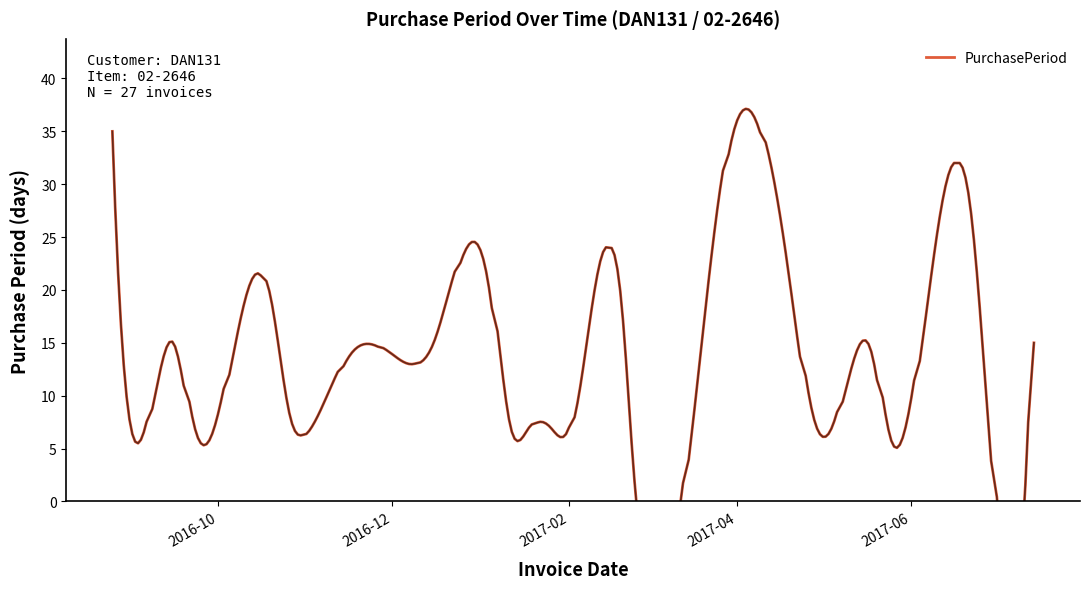

Reading left to right, transcribe all the data shown in this chart.

2016-08-25=35	2016-09-01=7	2016-09-16=15	2016-09-23=7	2016-09-29=6	2016-10-19=20	2016-10-27=8	2016-11-03=7	2016-11-17=14	2016-12-01=14	2016-12-16=15	2017-01-05=20	2017-01-12=7	2017-01-19=7	2017-01-26=7	2017-02-02=7	2017-02-20=18	2017-02-24=4	2017-03-30=34	2017-04-20=21	2017-04-28=8	2017-05-05=7	2017-05-19=14	2017-05-25=6	2017-06-22=28	2017-06-29=7	2017-07-14=15